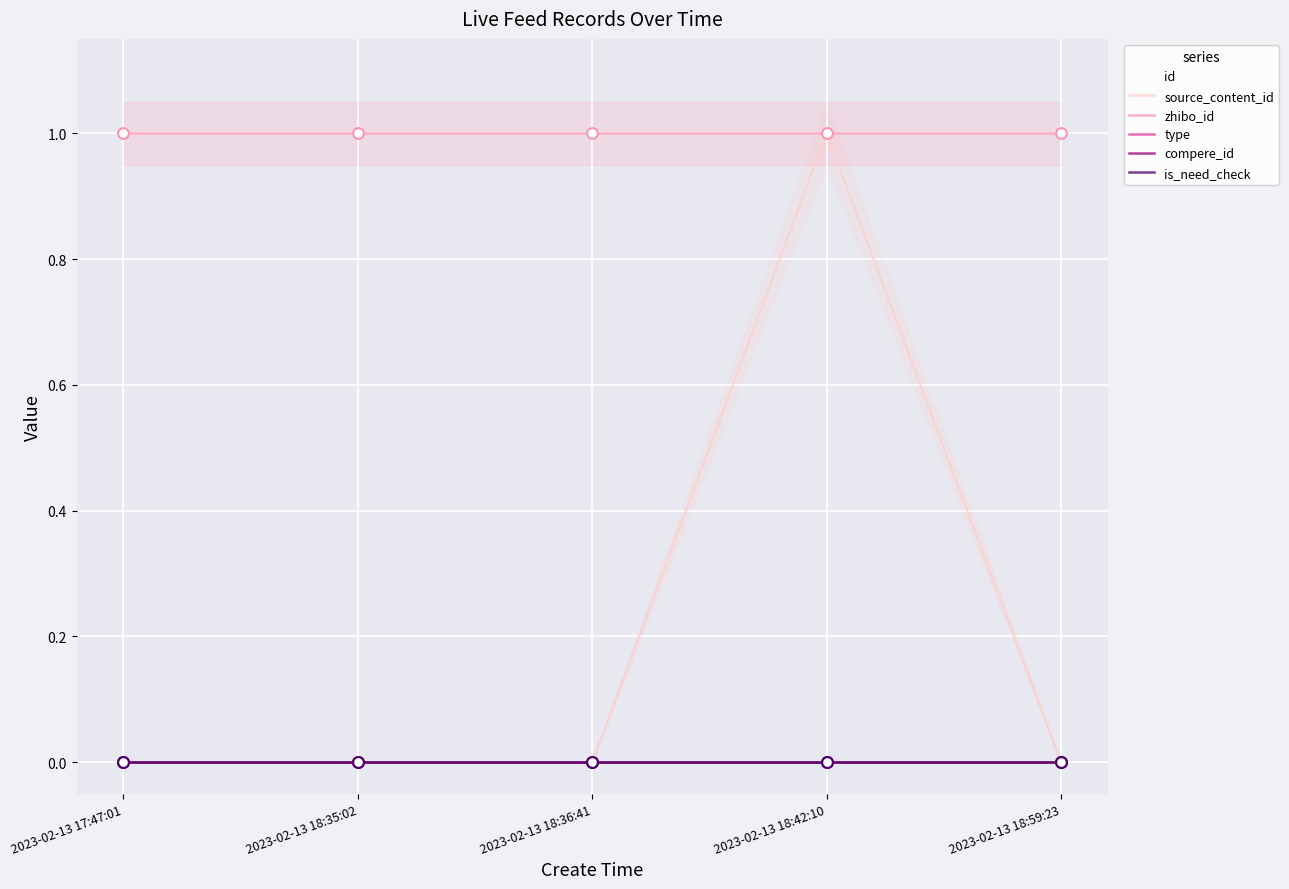

What is the total value across all series at 2023-02-13 18:59:23?

2.0